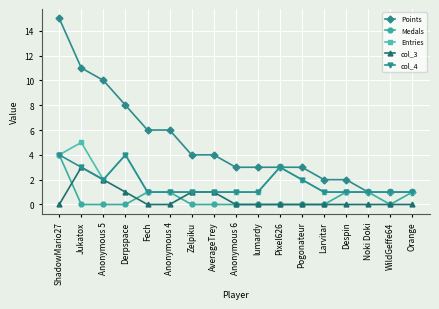

Between which two adjacent categories do col_3 and Medals first intersect?

ShadowMario27 and Jukatox